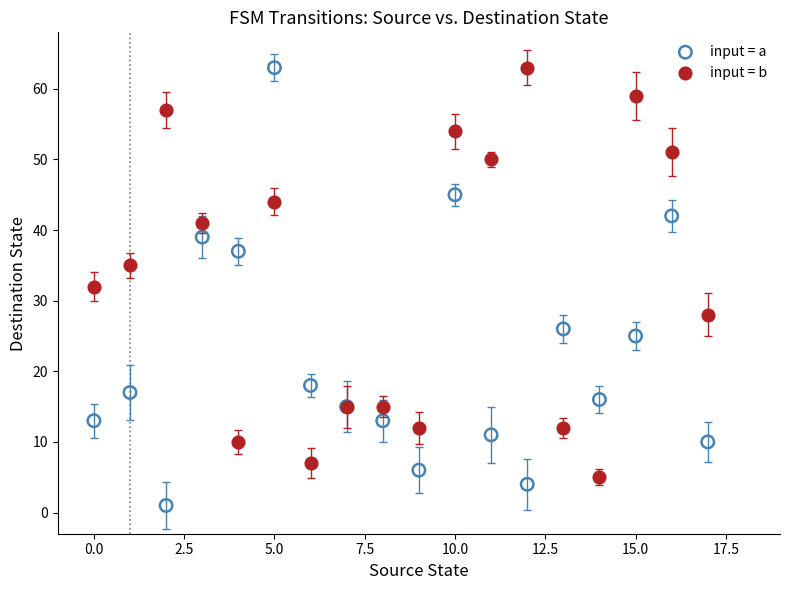

Which series has the widest spread of Y values?

input = a